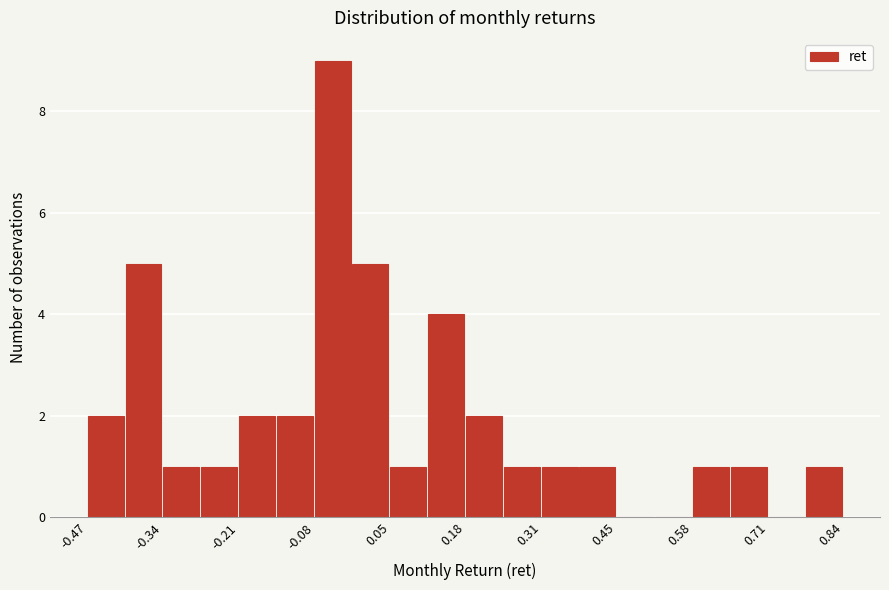

Around what value on the x-axis is the tallest bar? Give the approximate position of its centre, as read against the axis.

-0.04